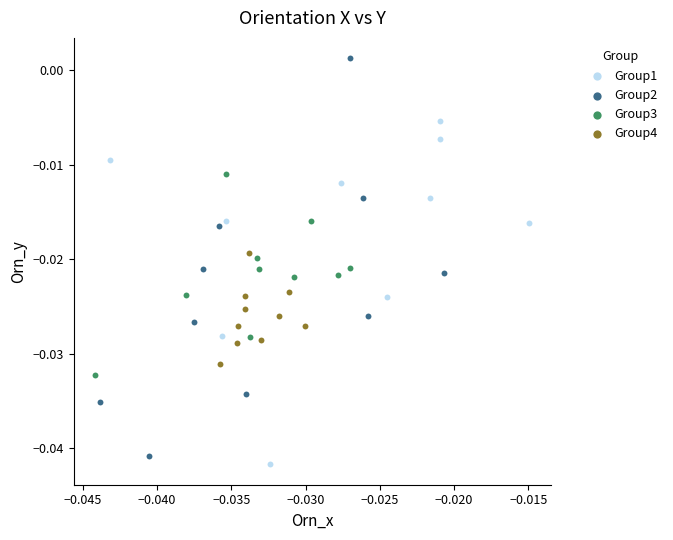

Which series has the widest spread of Y values?

Group2